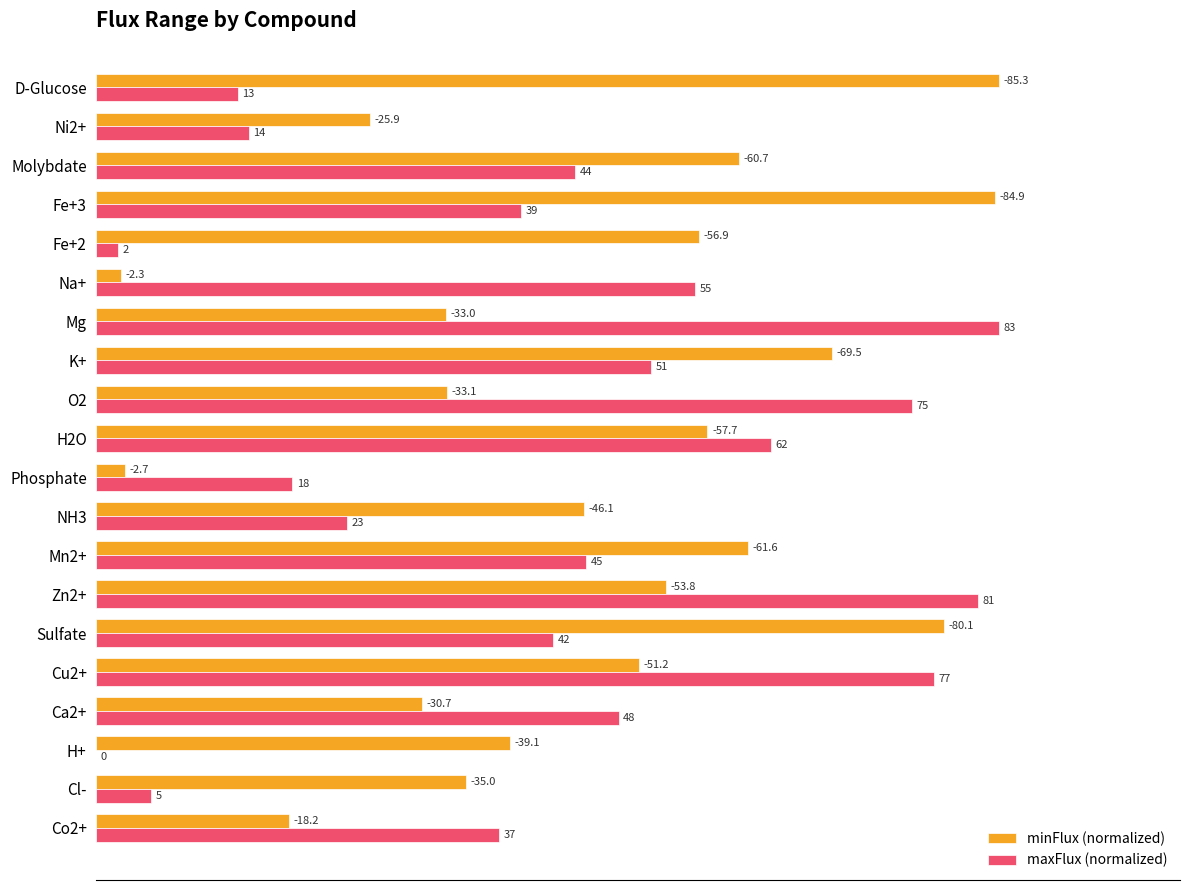

What are all the series names shown in the legend?

minFlux (normalized), maxFlux (normalized)